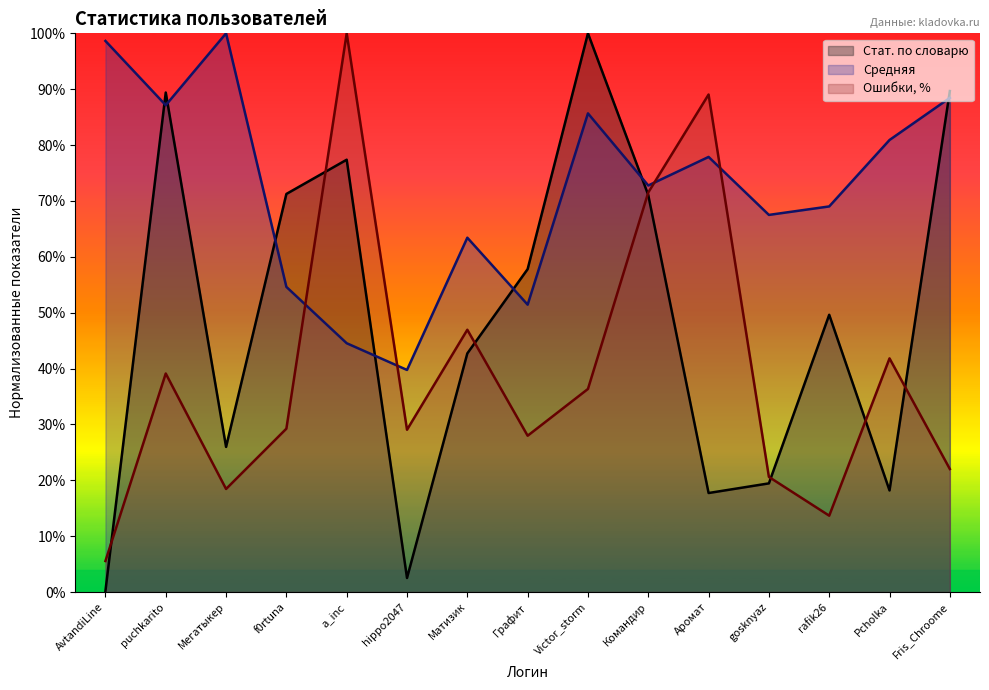

What position from the left is Аромат?

11